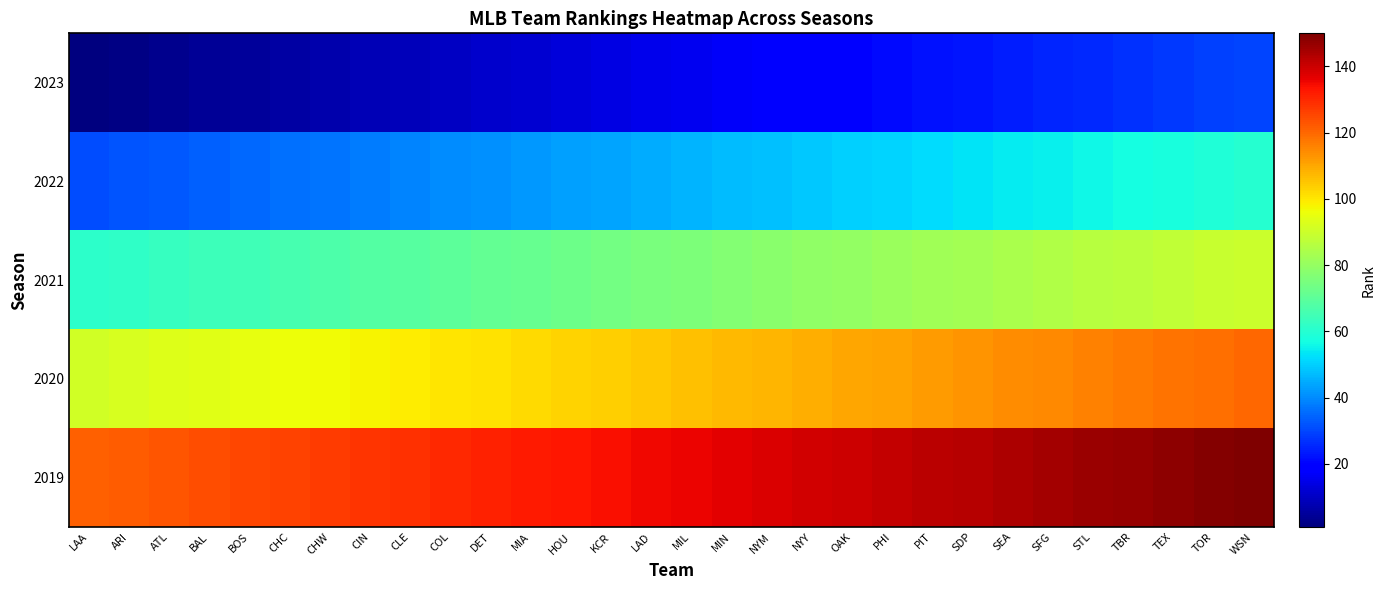

Between LAD and BAL, which is larger?

LAD